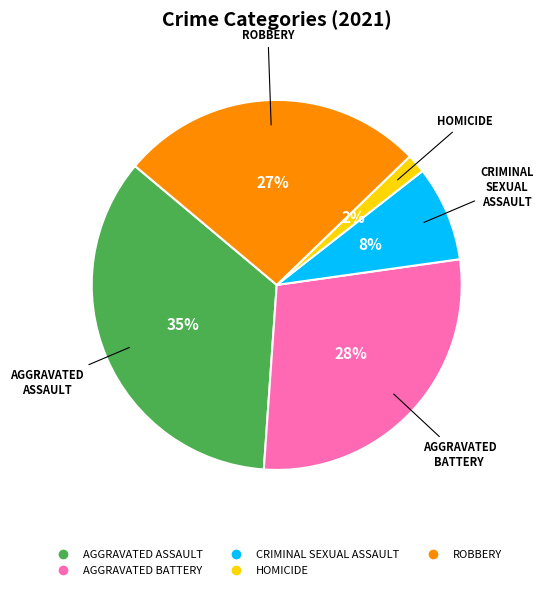

Is there any slice that represents more than half of the pie?

No